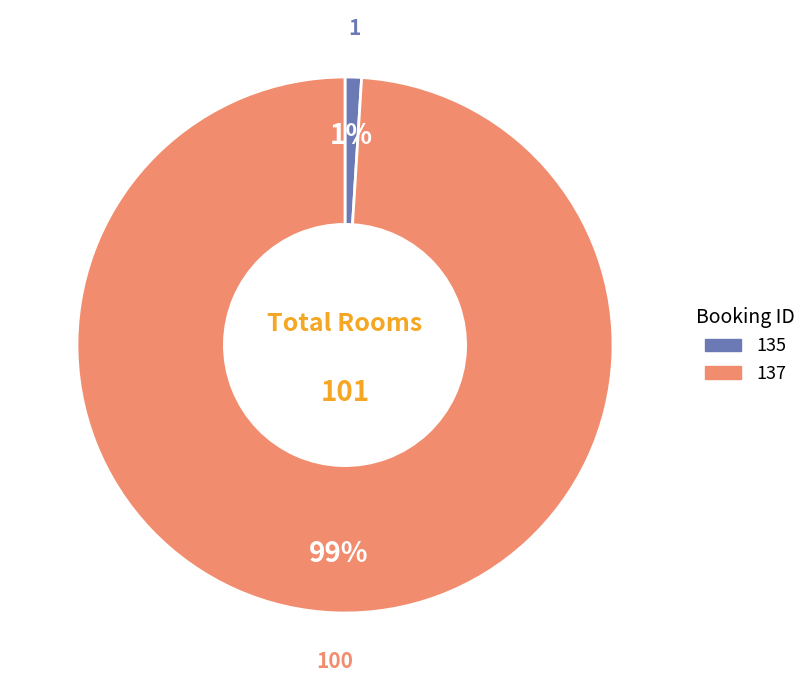

Which slice is the smallest?

135